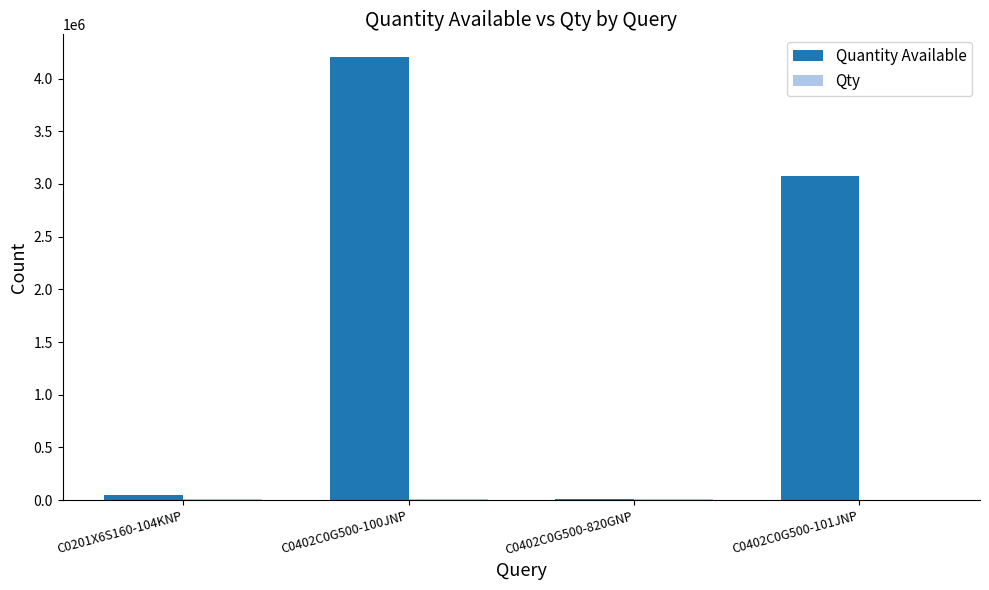

What is the greatest value displayed?

4209568